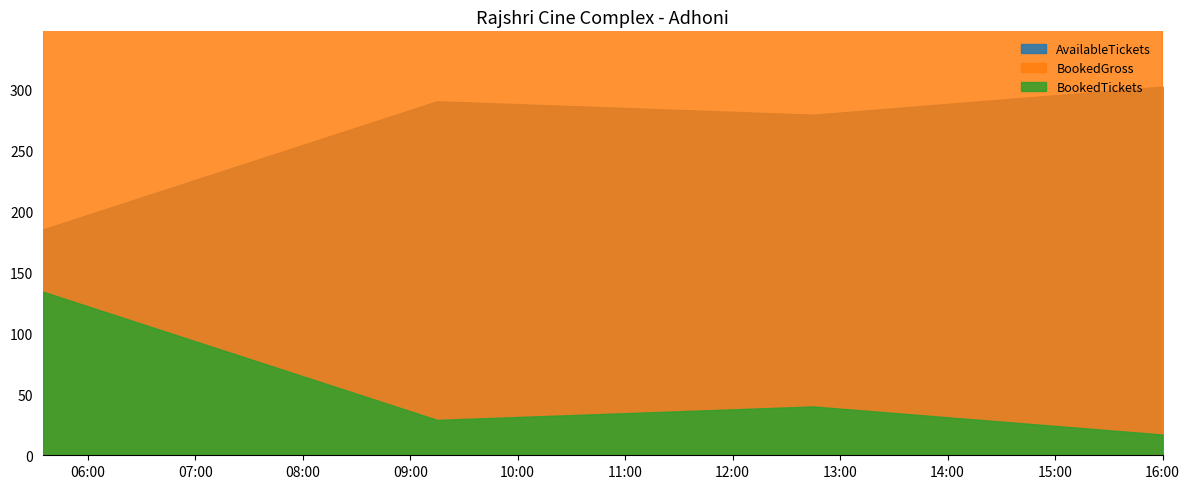

What is the sum of all BookedGross values?

24200